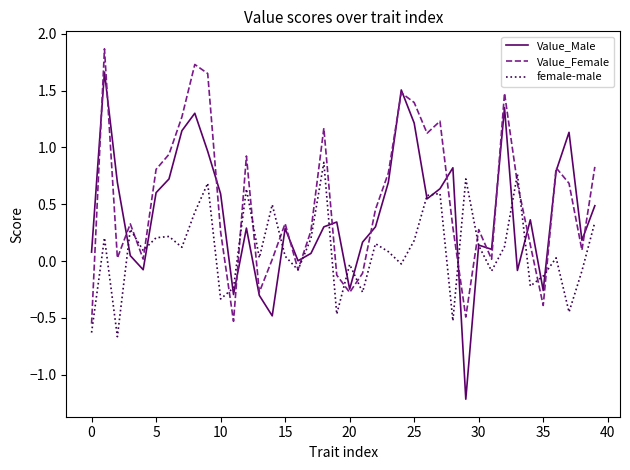

Rank the series by their maximum value, from highest to lowest.

Value_Female, Value_Male, female-male